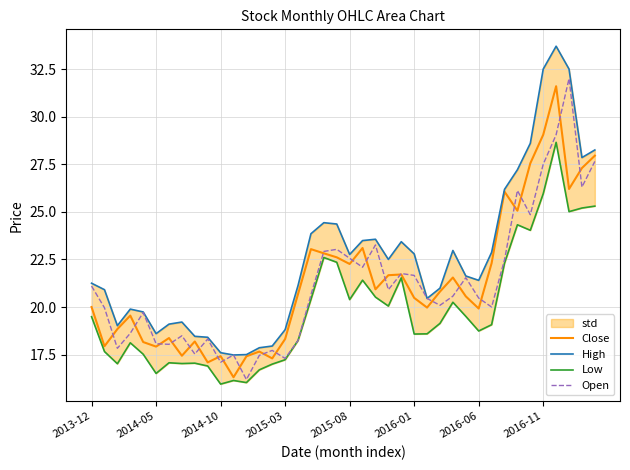

Is it true that Close equals 31.7 at 2015-08?

False